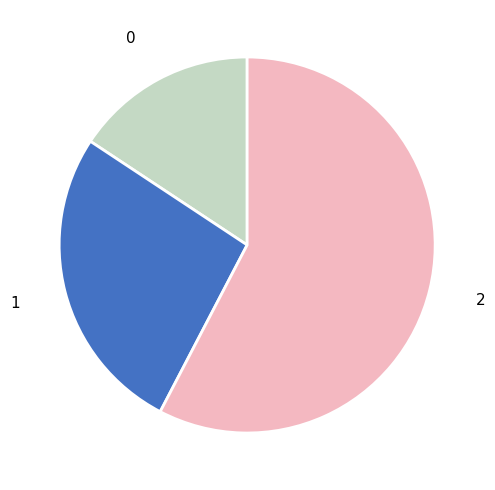

Is there any slice that represents more than half of the pie?

Yes